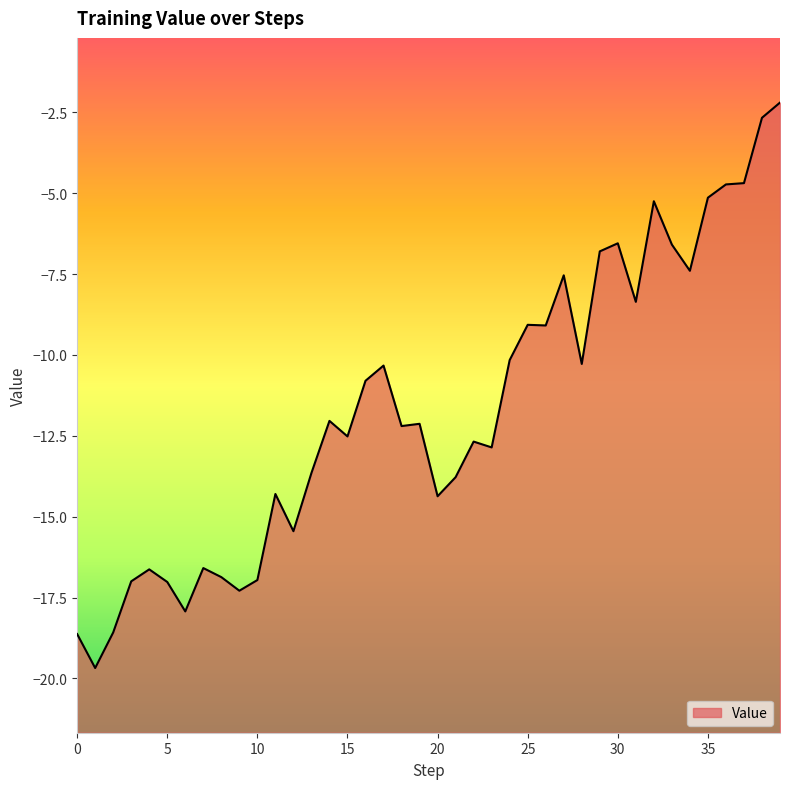

What is the change in value from 3 to 32?

+11.8